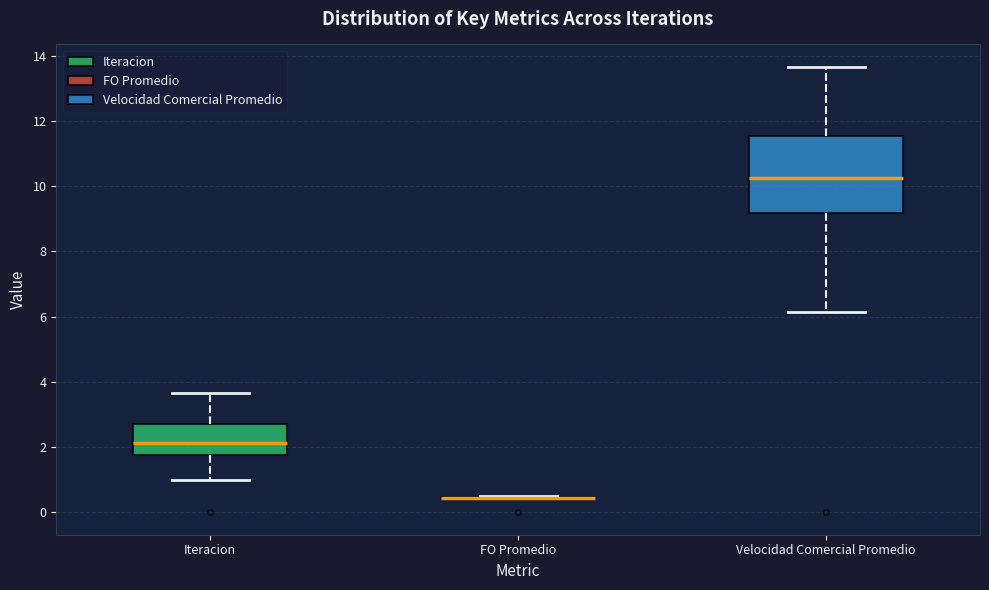

Which box is the tallest, from its lower edge to its upper edge?

Velocidad Comercial Promedio